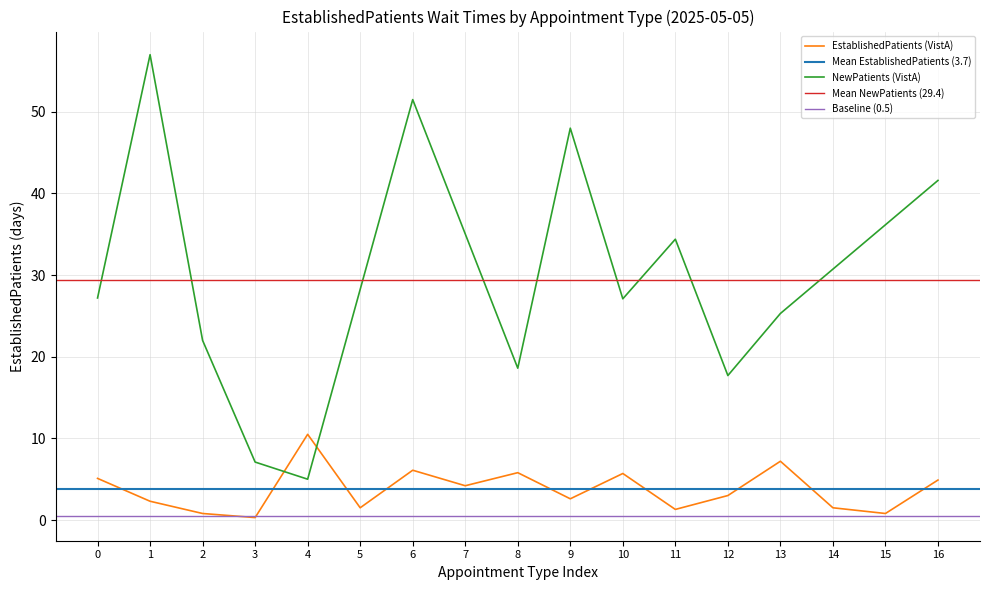

What is the value of the 11th point from the left?

5.7